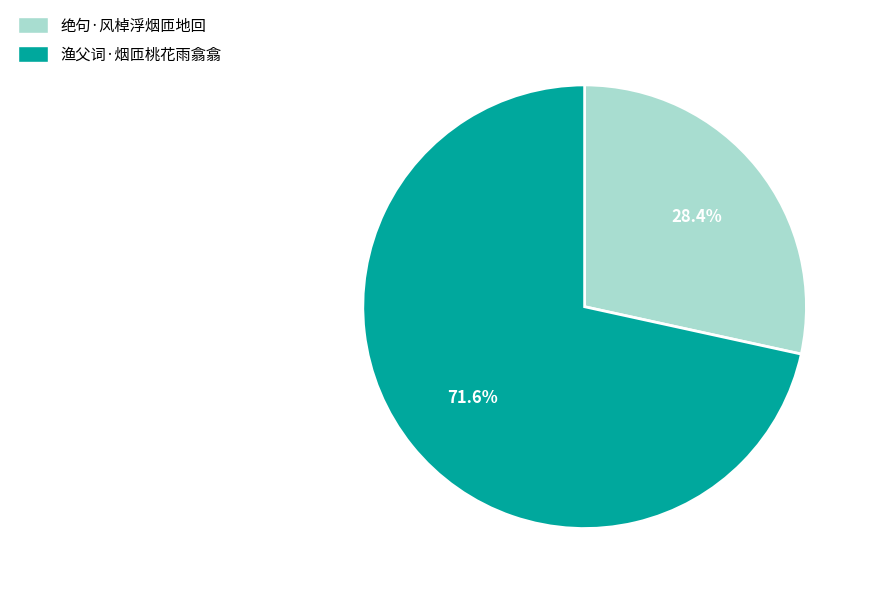

To the nearest percent, what is the difference between the largest and smallest slice percentages?

43%